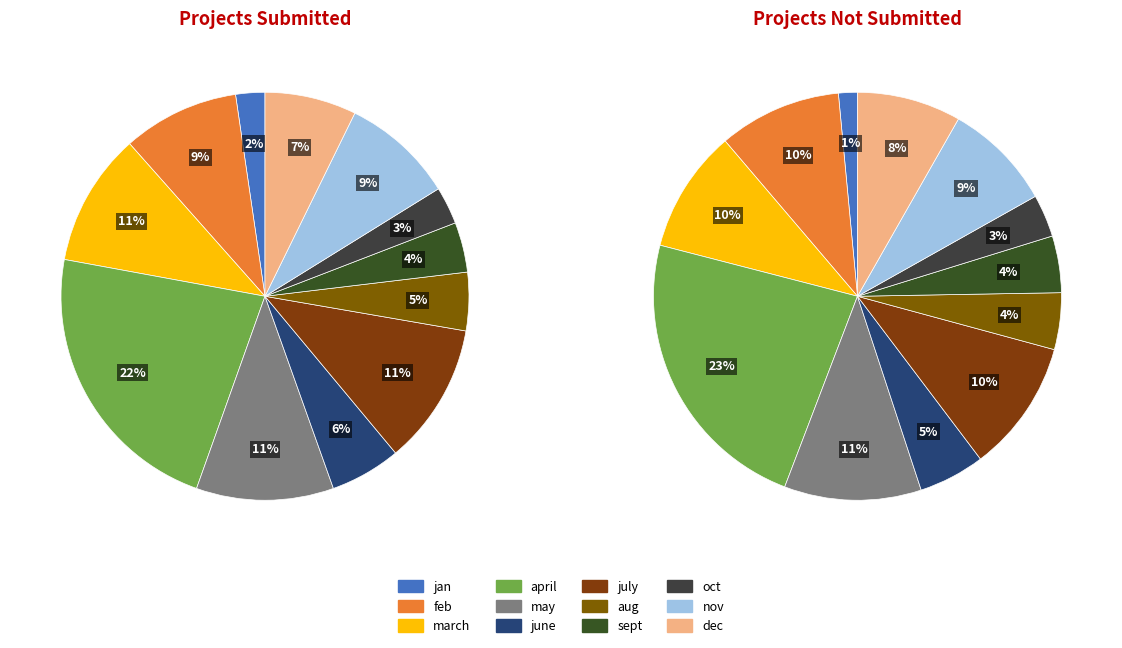

How many segments does this pie chart have?

12